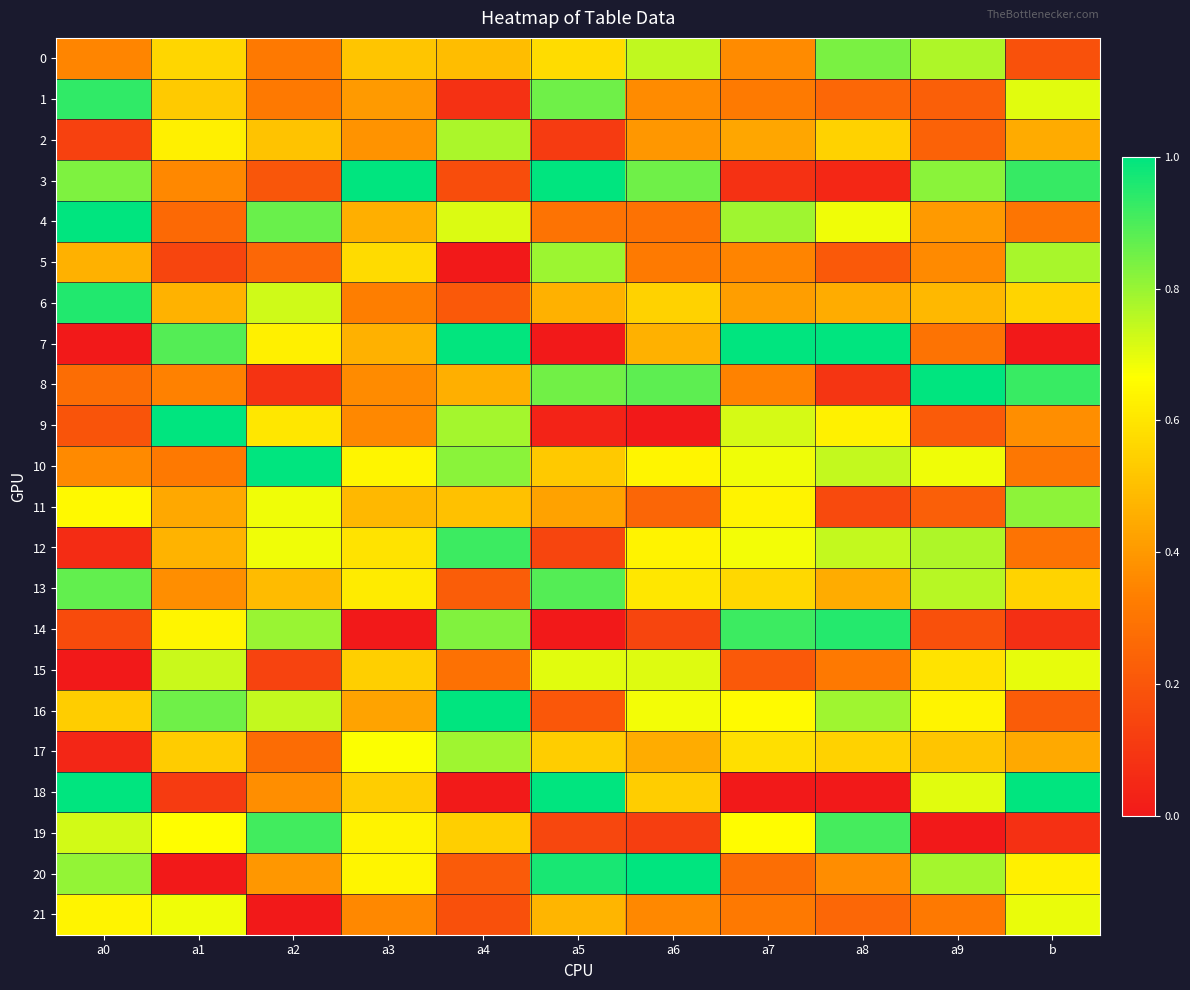

Rank the series at a8 from highest to lowest value.

7, 14, 19, 0, 16, 10, 12, 4, 9, 17, 2, 13, 6, 20, 15, 1, 21, 5, 11, 8, 3, 18